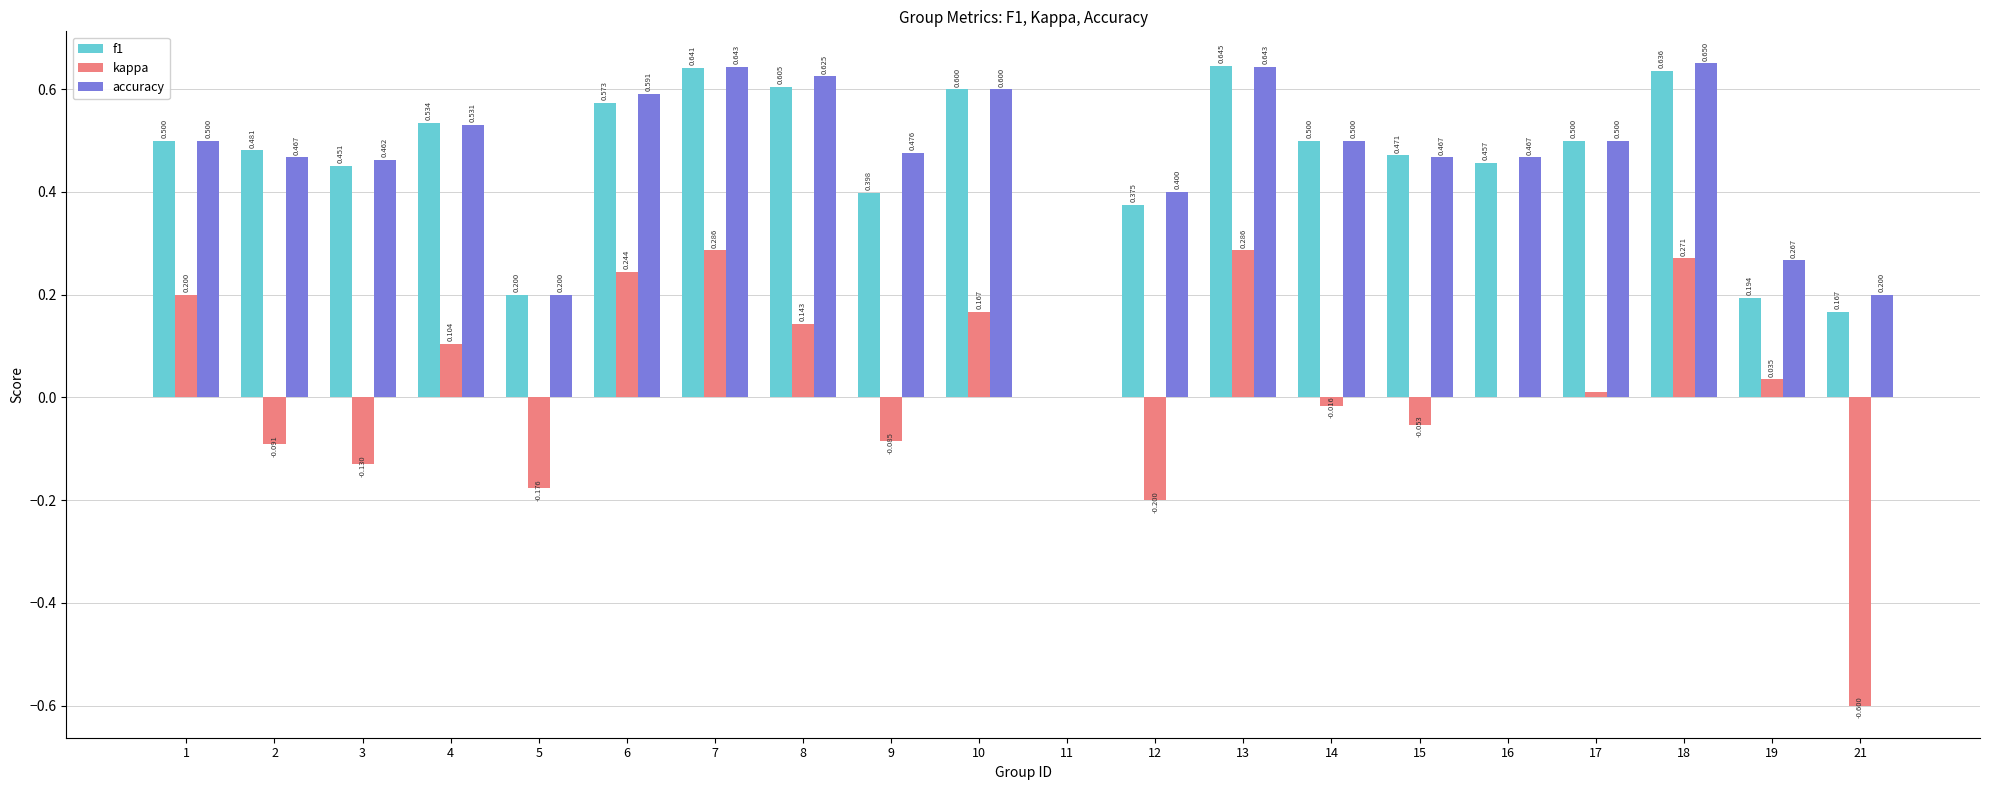

What are all the series names shown in the legend?

f1, kappa, accuracy